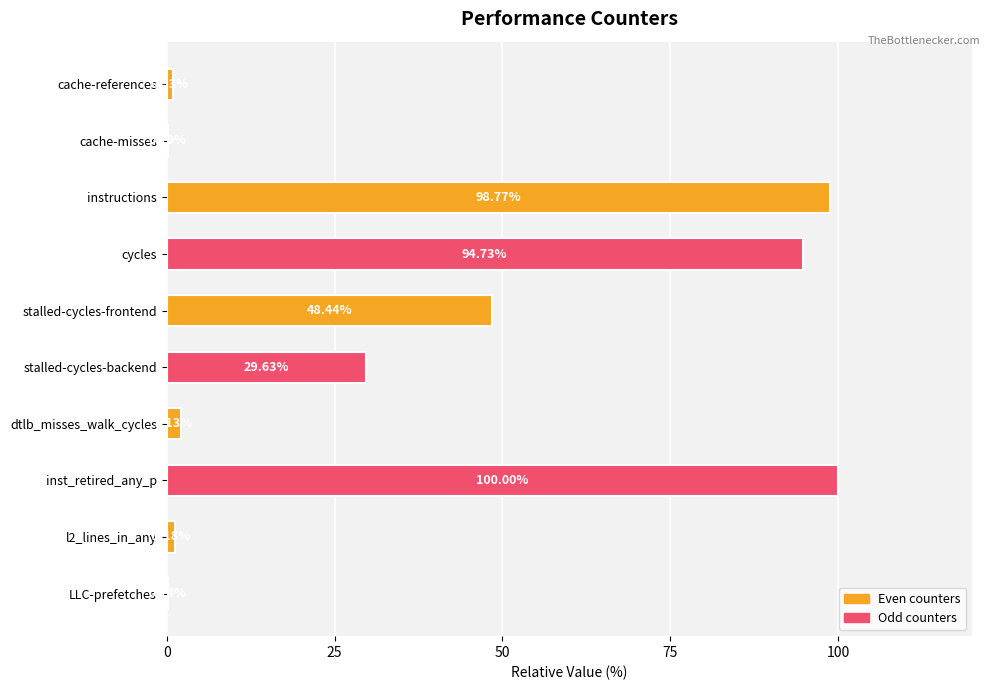

Are the bars horizontal?

Yes